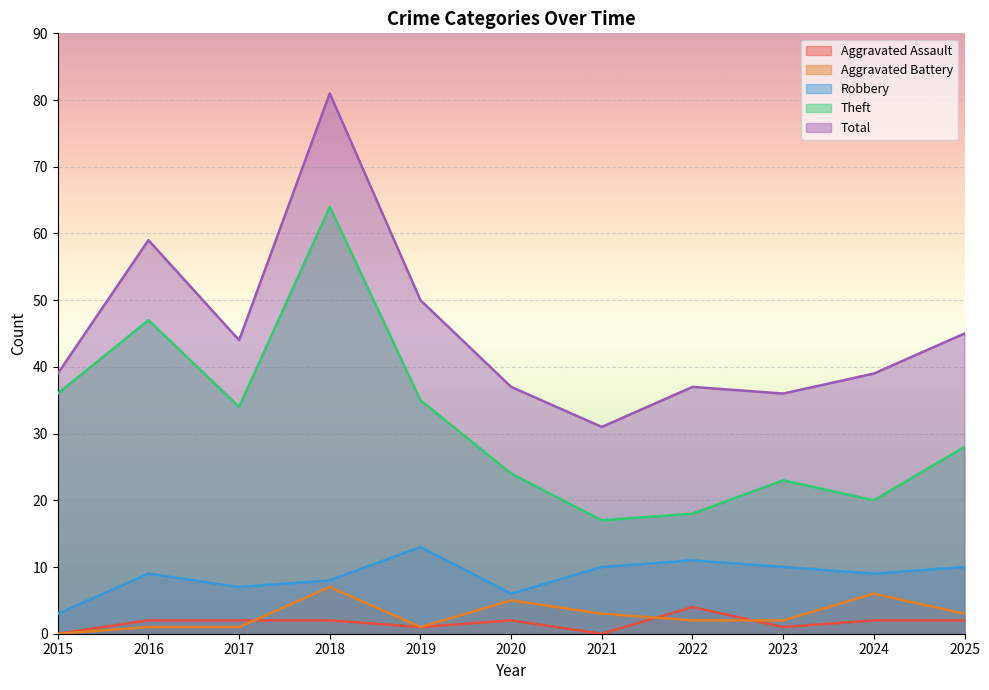

Rank the series at 2022 from lowest to highest value.

Aggravated Battery, Aggravated Assault, Robbery, Theft, Total